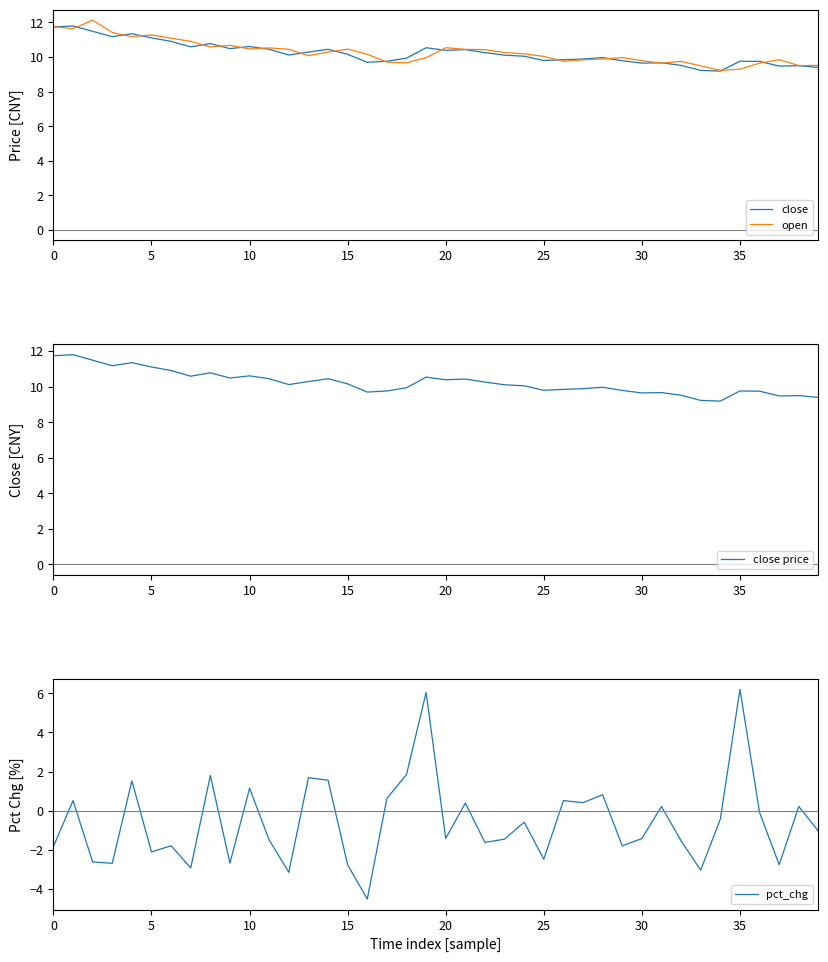

The open series shows 3.5 at 20. True or false?

False